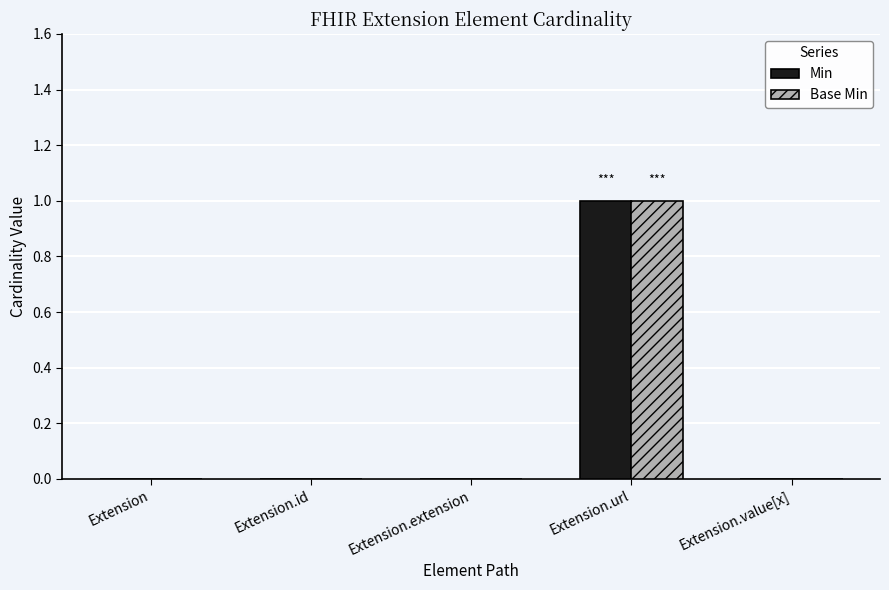

What is the greatest value displayed?

1